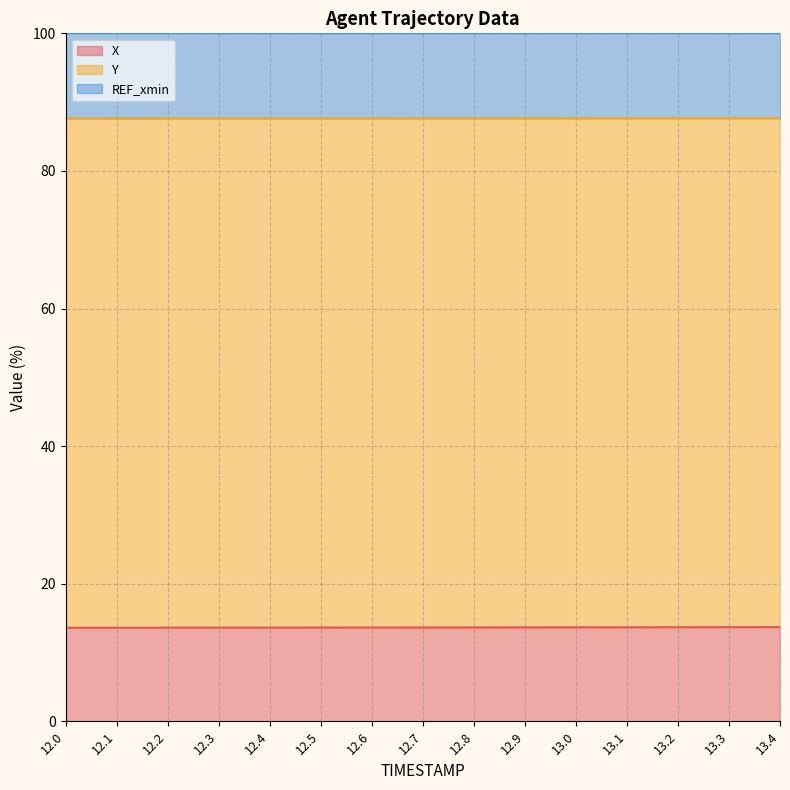

Is the value of X at 13.3 greater than the value of Y at 12.6?

No